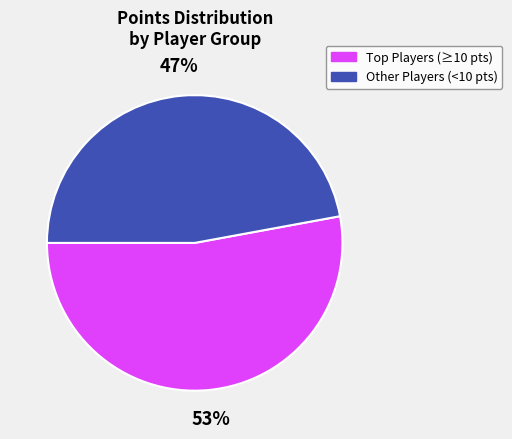

To the nearest percent, what is the difference between the largest and smallest slice percentages?

6%